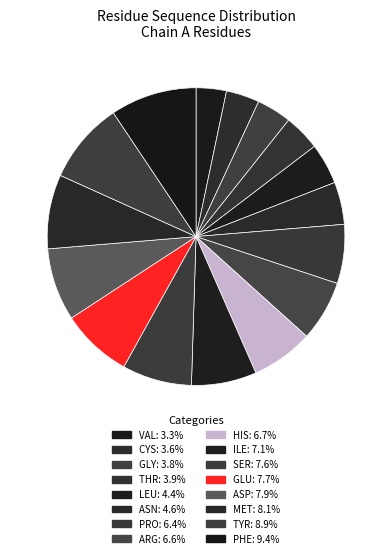

To the nearest percent, what portion does ILE represent?

7%